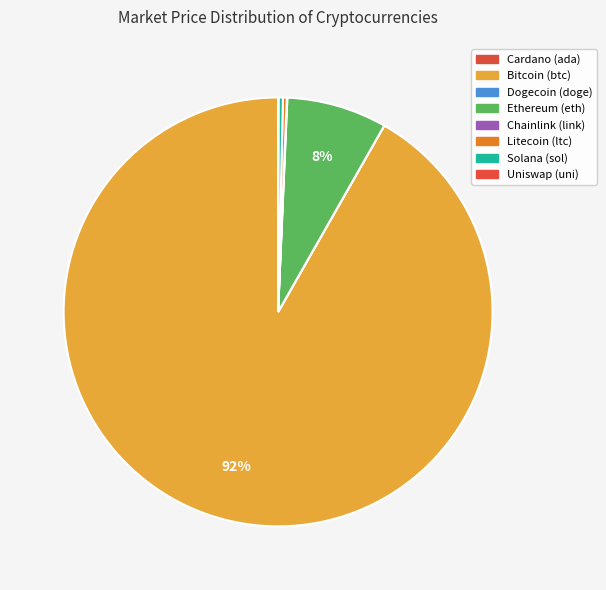

Rank the categories by value from lowest to highest.

doge, ada, uni, link, ltc, sol, eth, btc